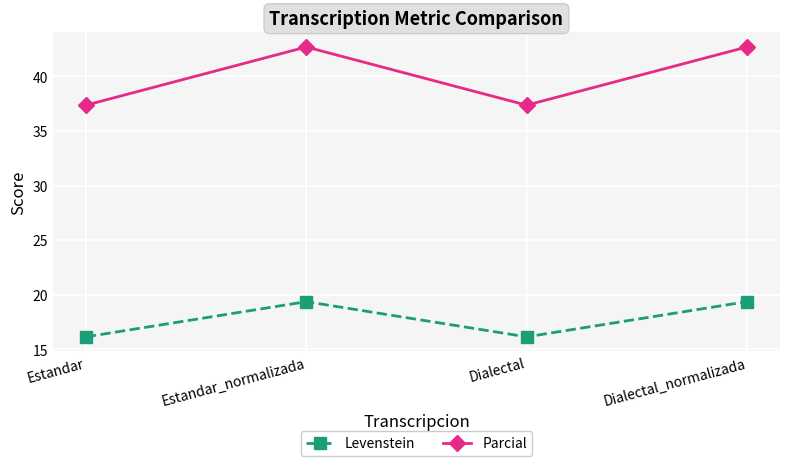

What is the difference between the highest and lowest values at Estandar?

21.2